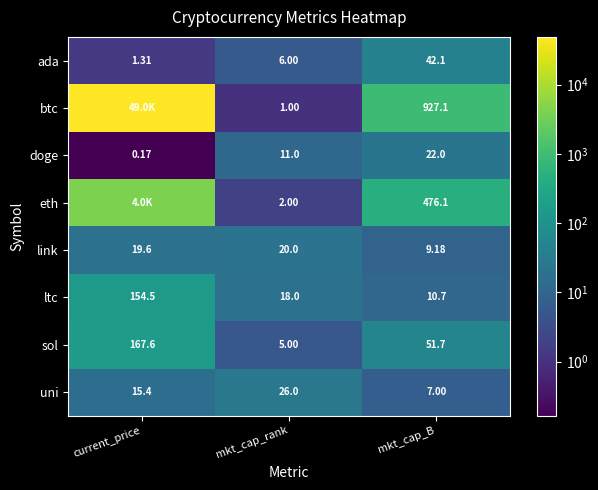

Which has a higher value, mkt_cap_B or current_price?

mkt_cap_B